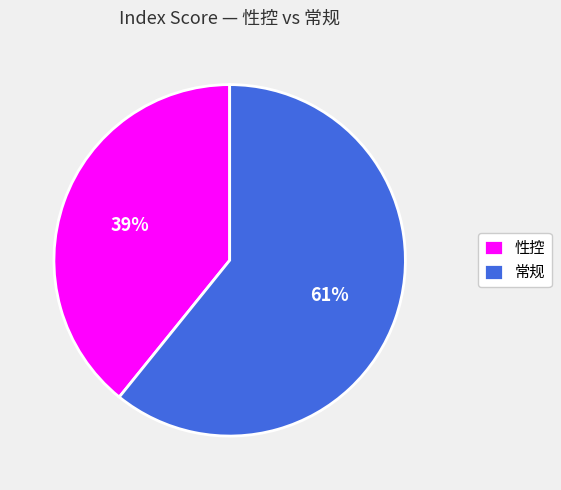

Is it true that 性控 is 48% of the pie?

False